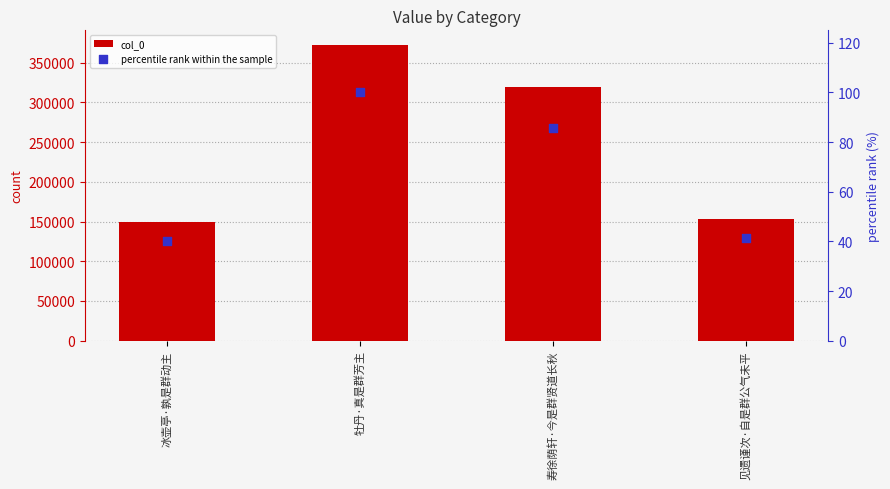

Which series reaches the minimum Y coordinate?

percentile rank within the sample